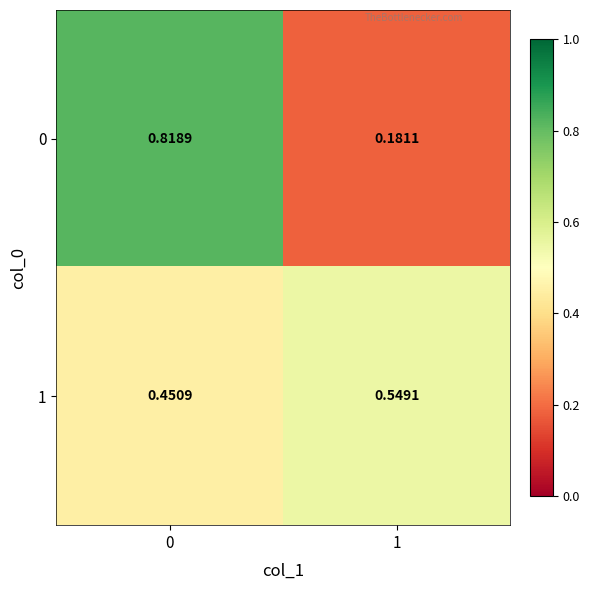

How many categories are shown in the chart?

2